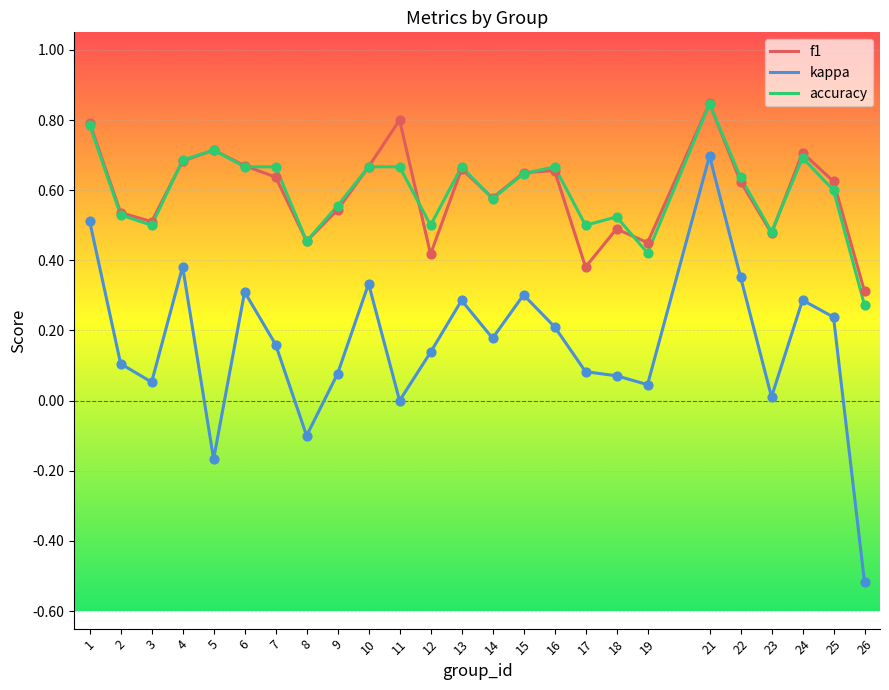

Which series has the widest spread of values?

kappa